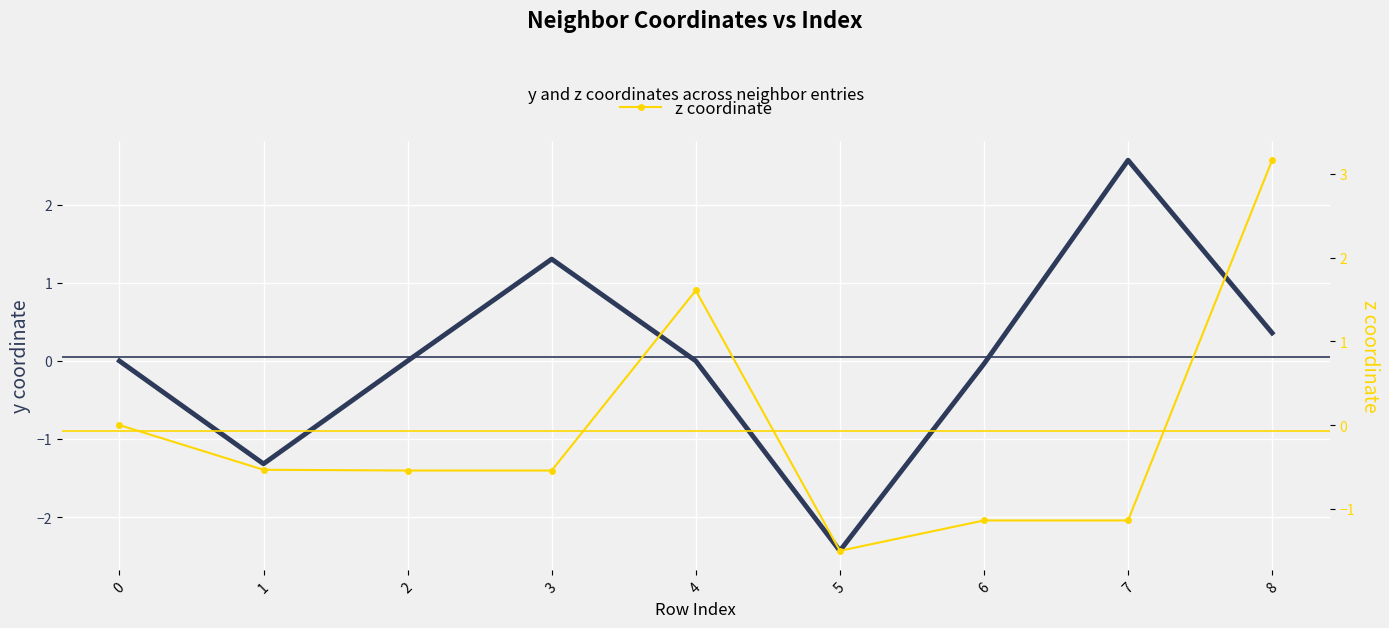

At which category does z coordinate reach its first local peak?

4